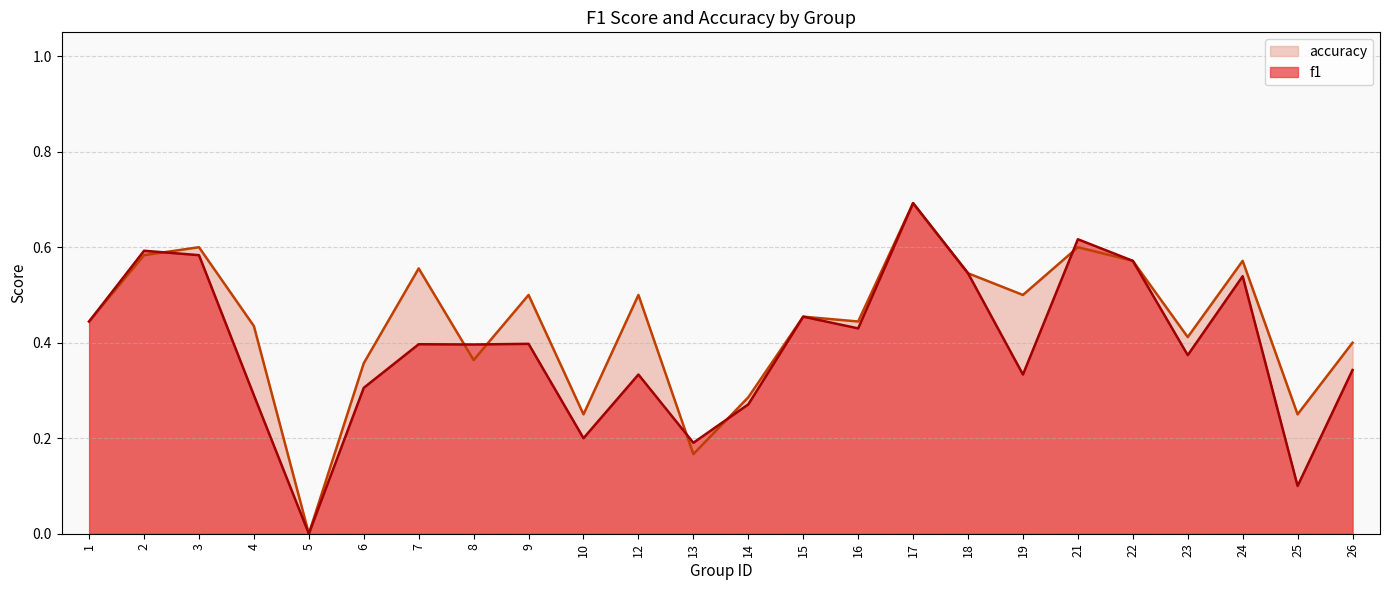

At which label does accuracy reach its minimum?

5